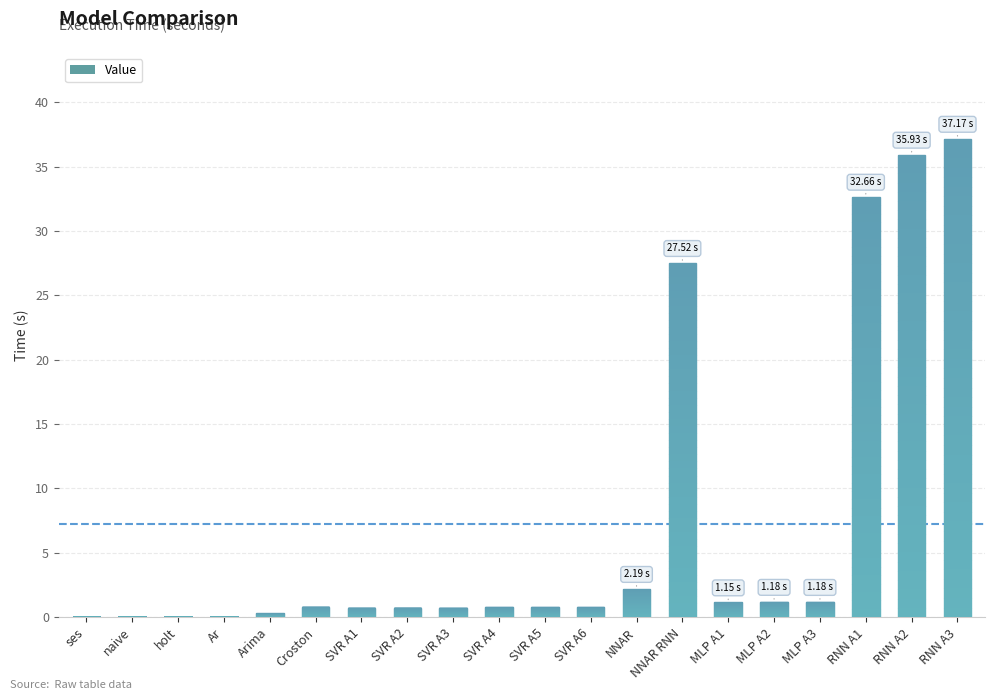

Where is the data nearest to the value 18?

NNAR RNN